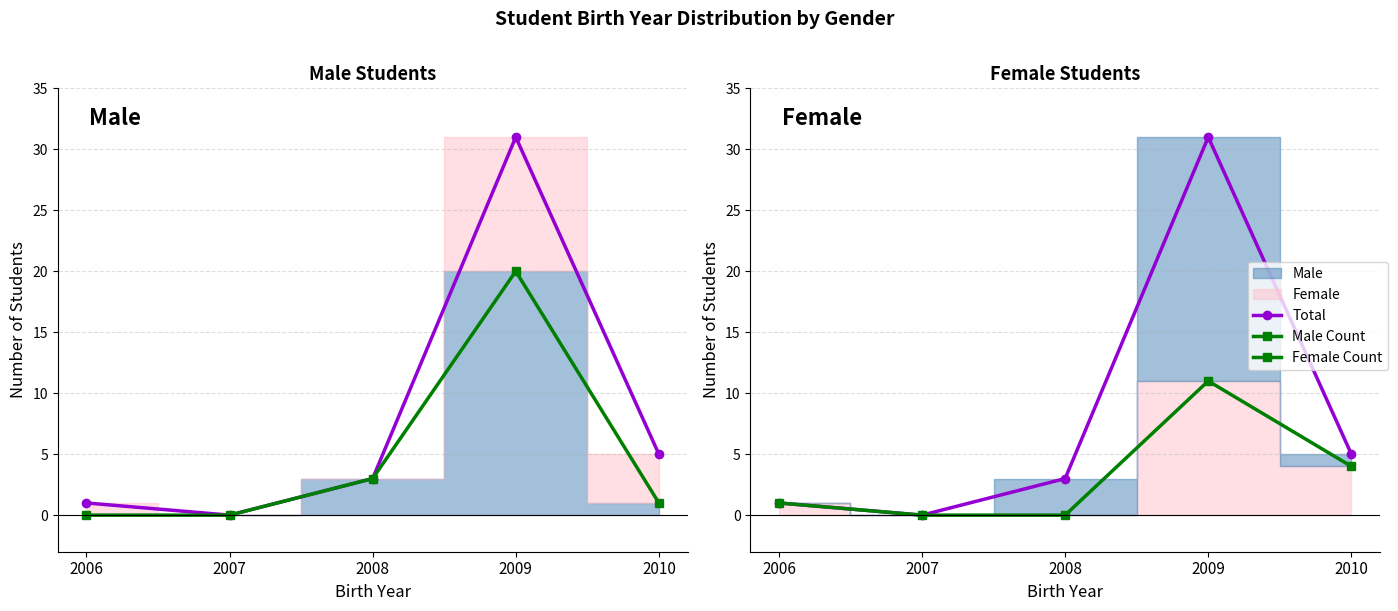

How many values in the Male Count series exceed 1?

2